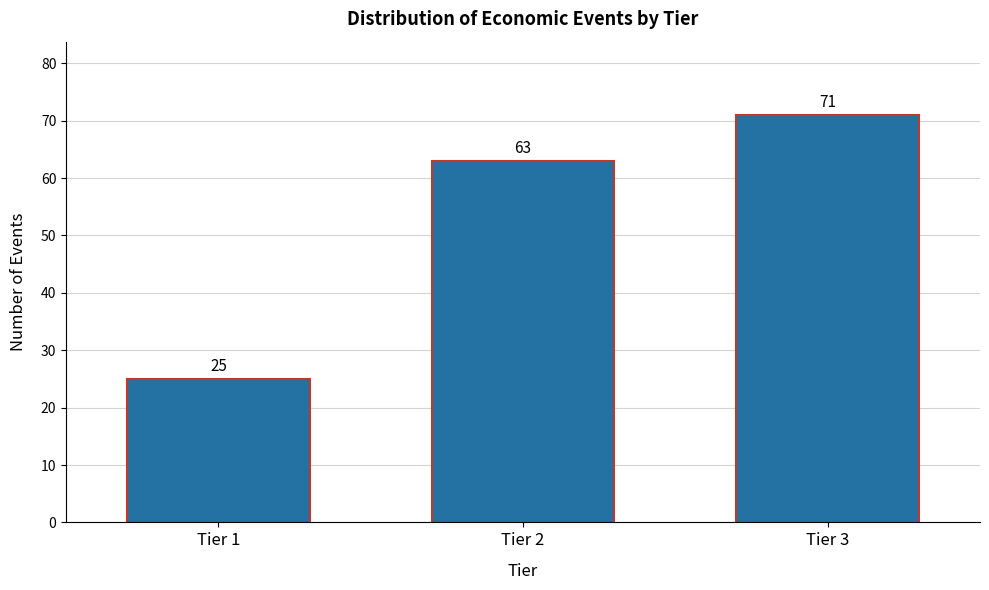

Reading right to left, what are all the values shown in this chart?

71	63	25